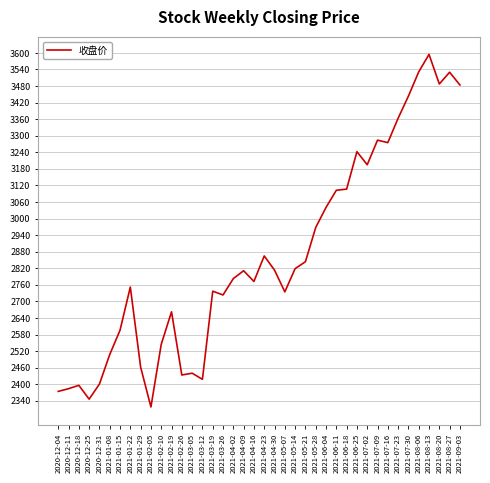

What is the greatest value displayed?

3594.6